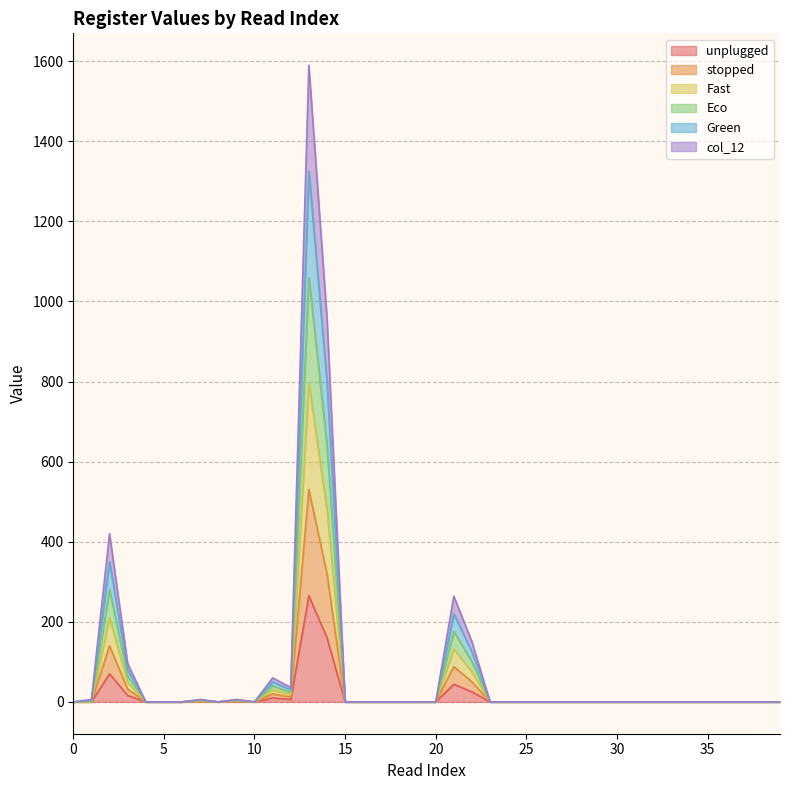

At 20, list the series in order from smallest to largest.

unplugged, stopped, Fast, Eco, Green, col_12